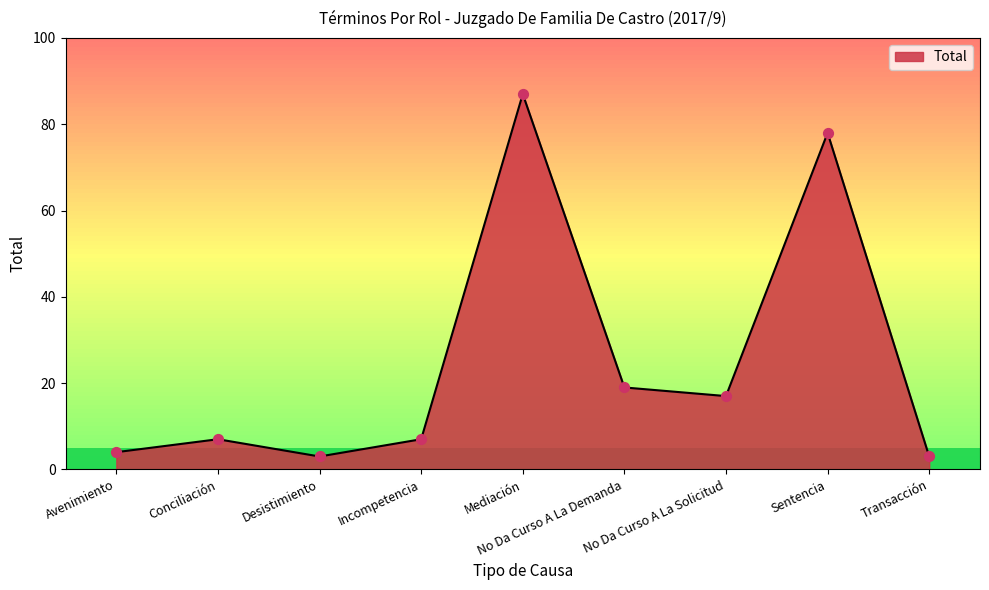

Between Transacción and Mediación, which is larger?

Mediación